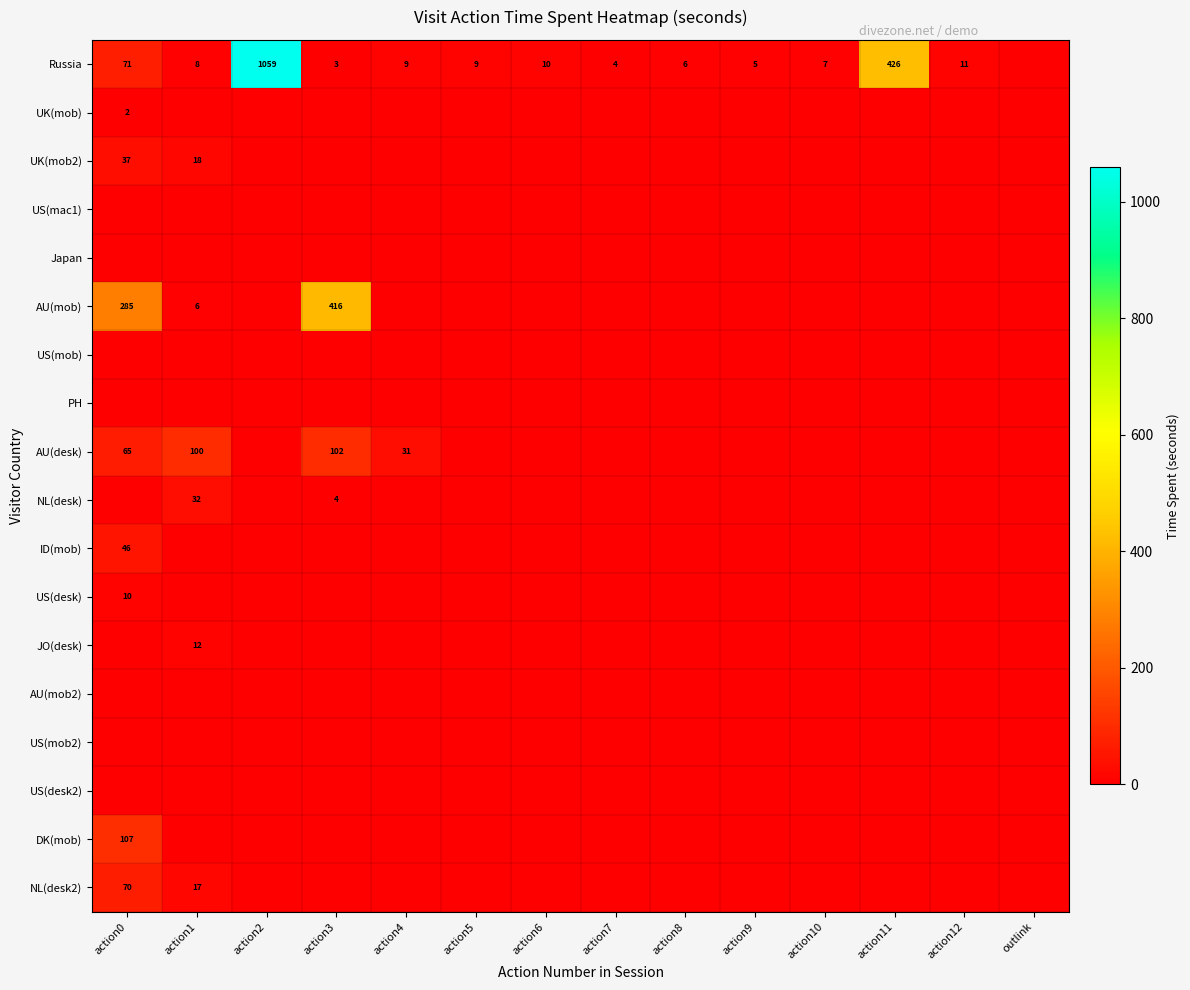

Is it true that US(desk) equals 5 at action0?

False